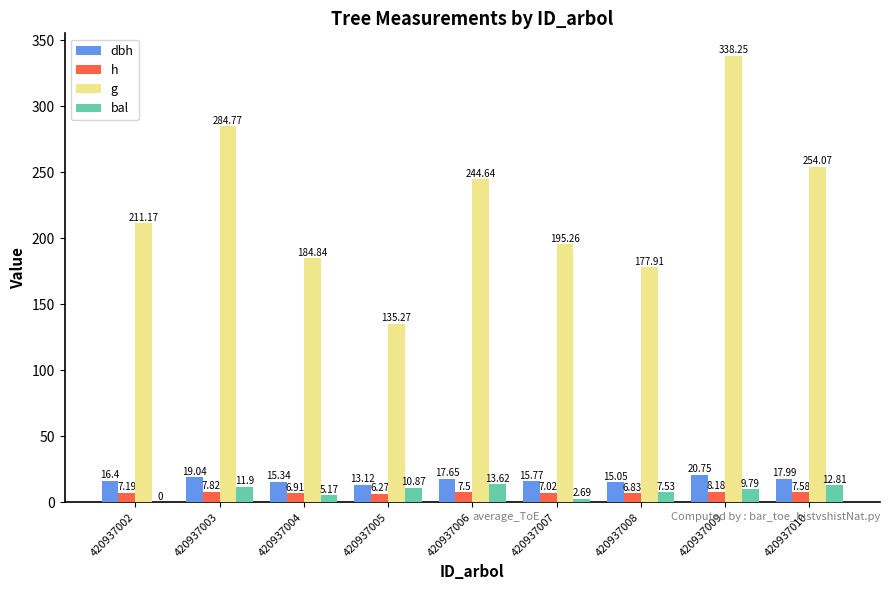

The dbh series shows 17.6 at 420937006. True or false?

True